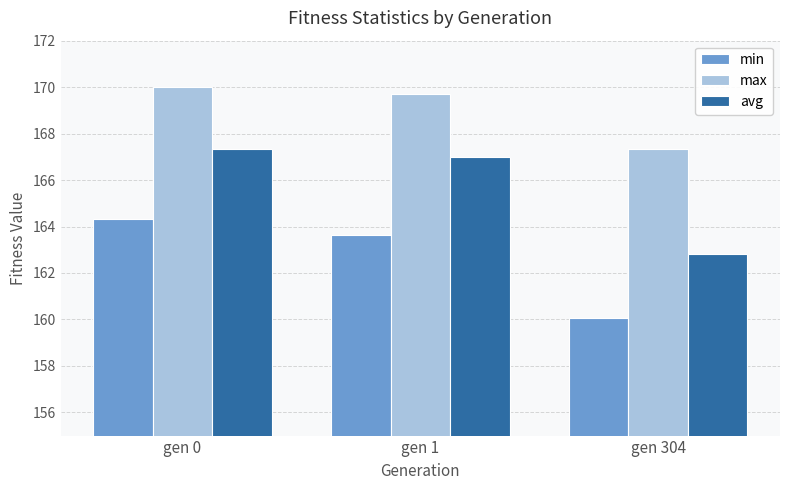

Is it true that max equals 169.7 at gen 1?

True